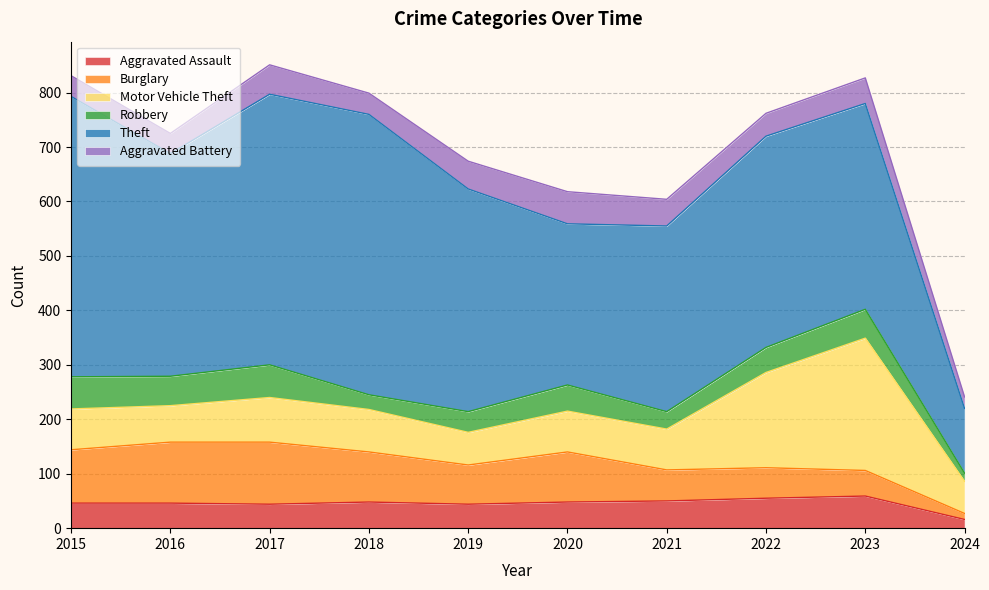

List the labels in order of Theft value, largest first.

2015, 2018, 2017, 2016, 2019, 2022, 2023, 2021, 2020, 2024